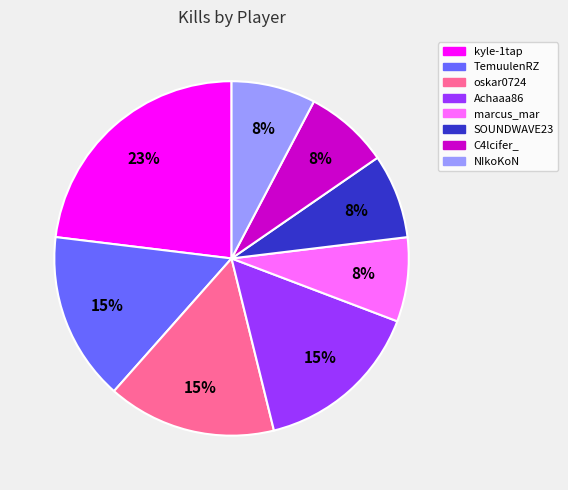

Does NIkoKoN account for over 50% of the chart?

No